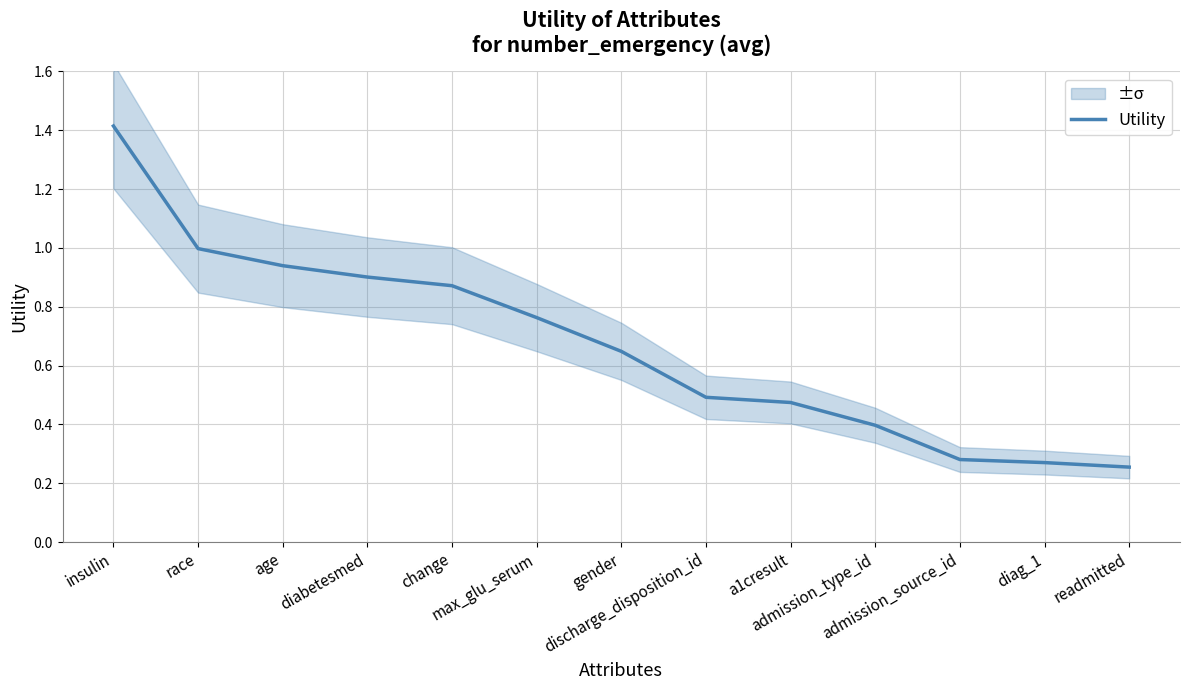

The value at change is 0.5. True or false?

False